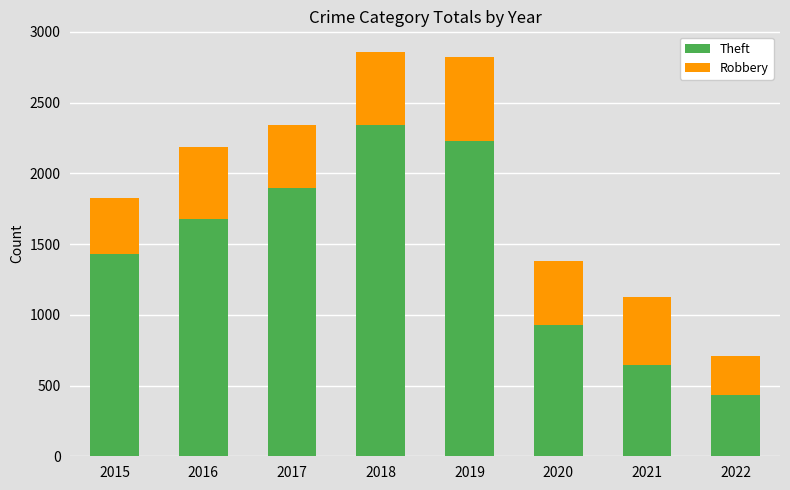

Are the bars horizontal?

No